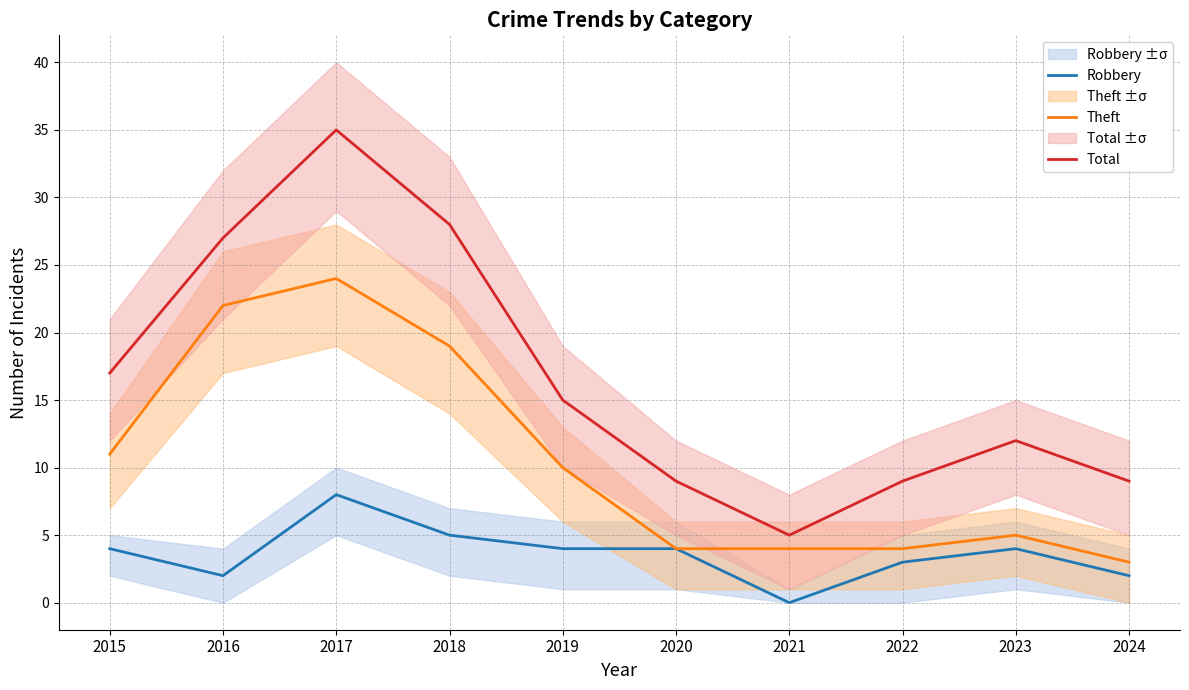

Where is the first local maximum for Total?

2017